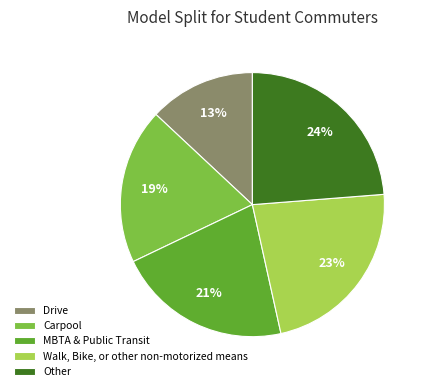

How many segments does this pie chart have?

5